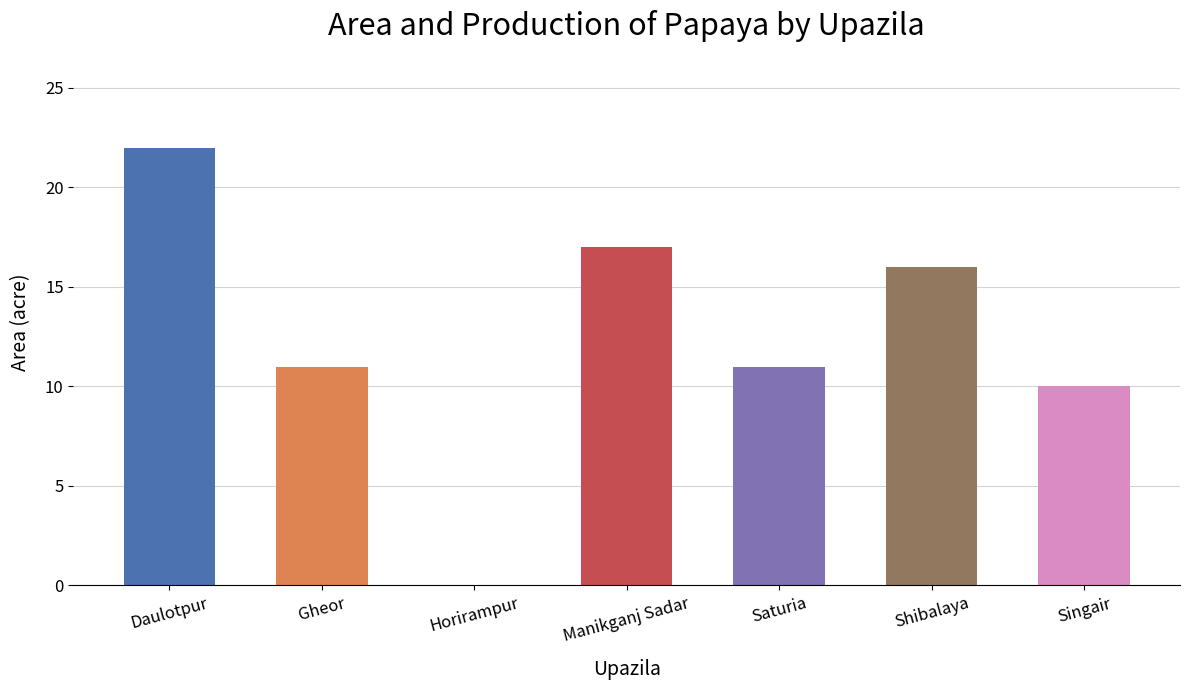

Where does the data first go above 11?

Daulotpur